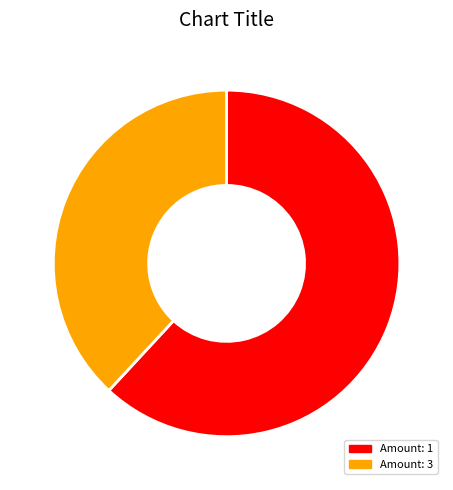

Does any single category account for the majority?

Yes